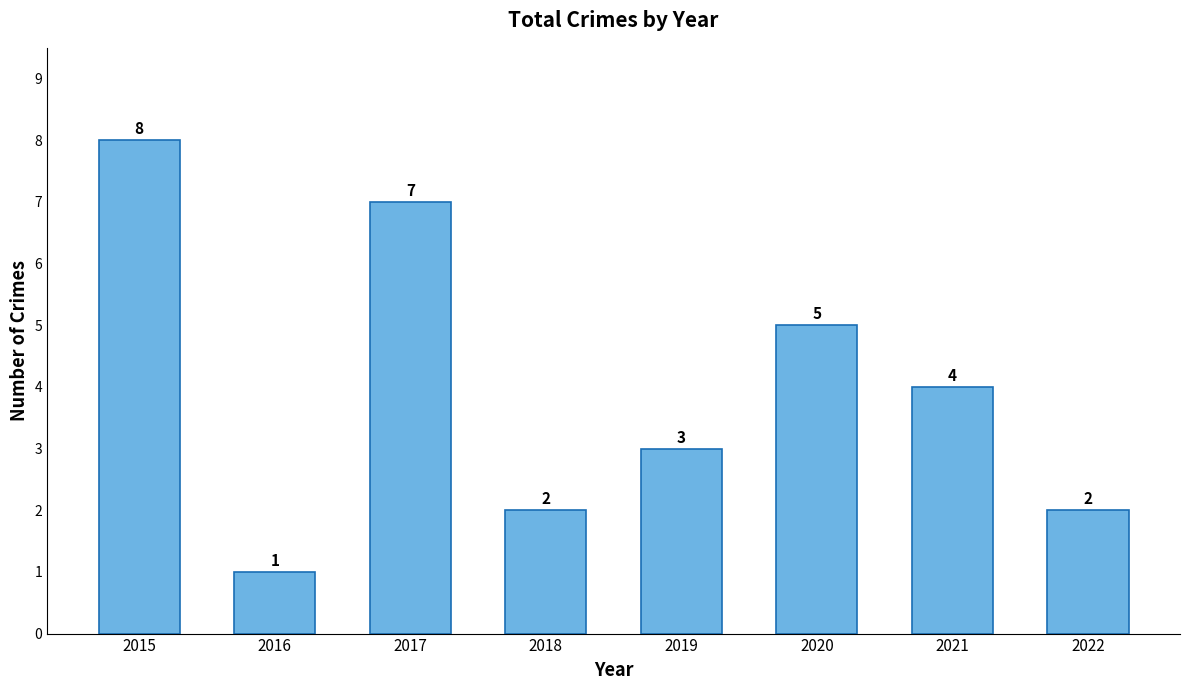

Is it true that the value at 2019 is 4?

False